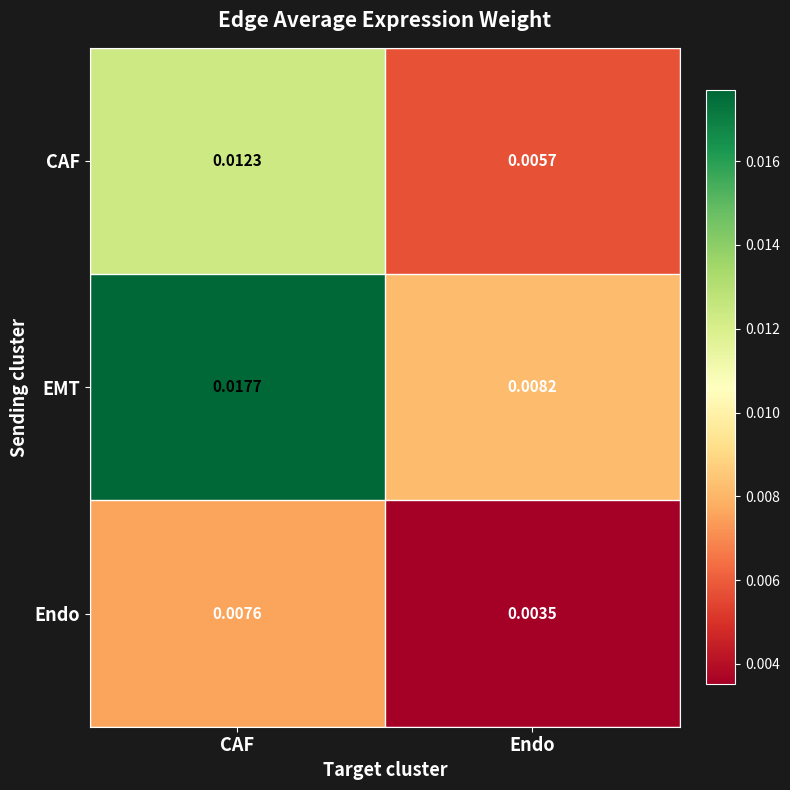

Which series has the largest total across all categories?

EMT